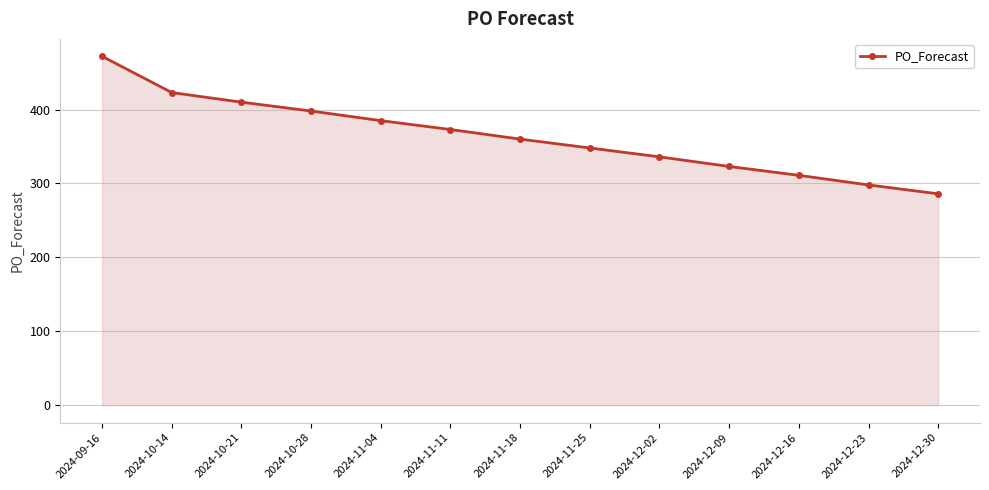

The chart shows a value of 601 at 2024-12-02. True or false?

False